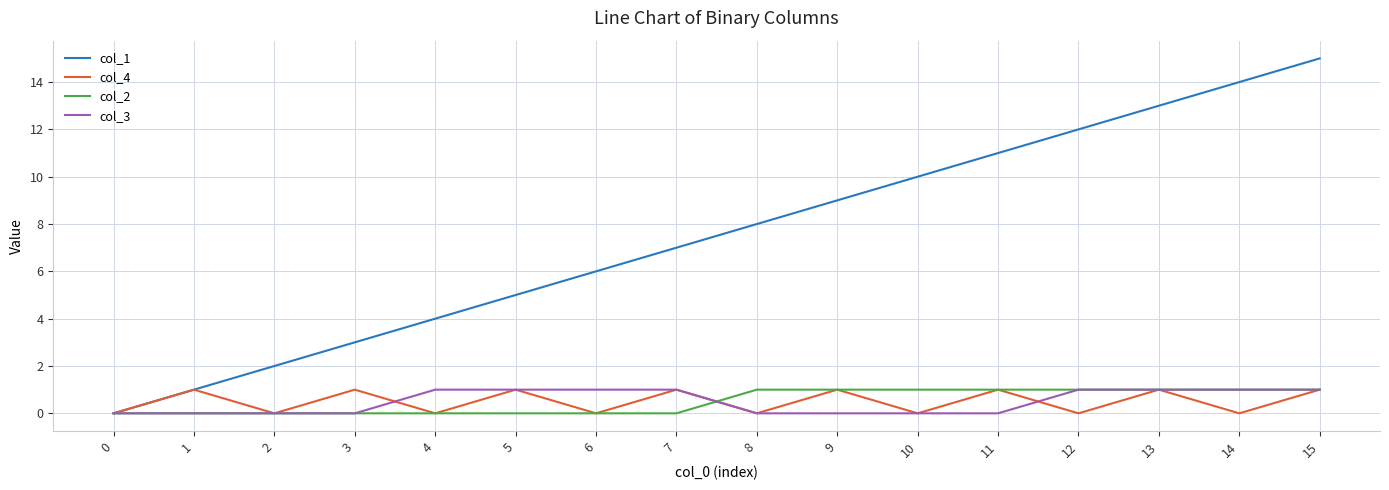

List the labels in order of col_1 value, smallest first.

0, 1, 2, 3, 4, 5, 6, 7, 8, 9, 10, 11, 12, 13, 14, 15